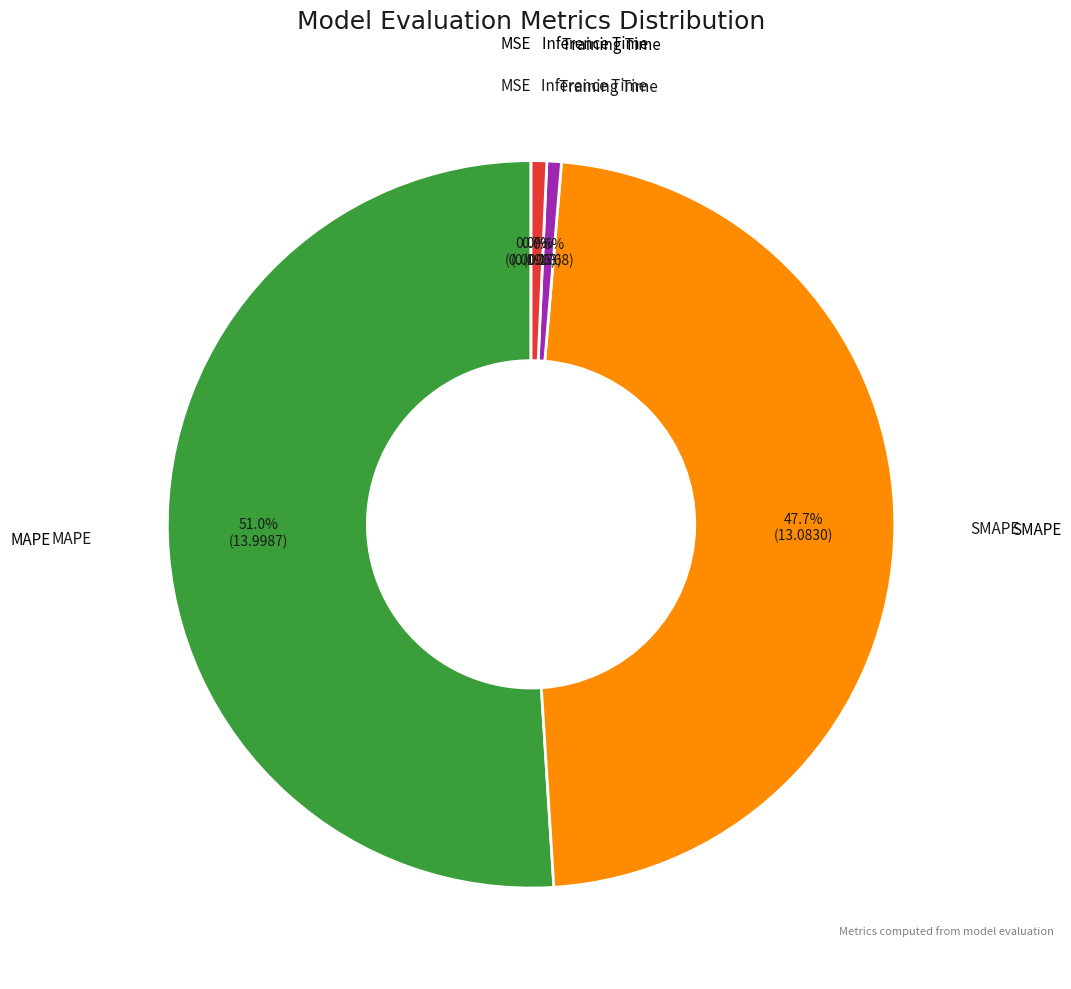

Is there any slice that represents more than half of the pie?

Yes